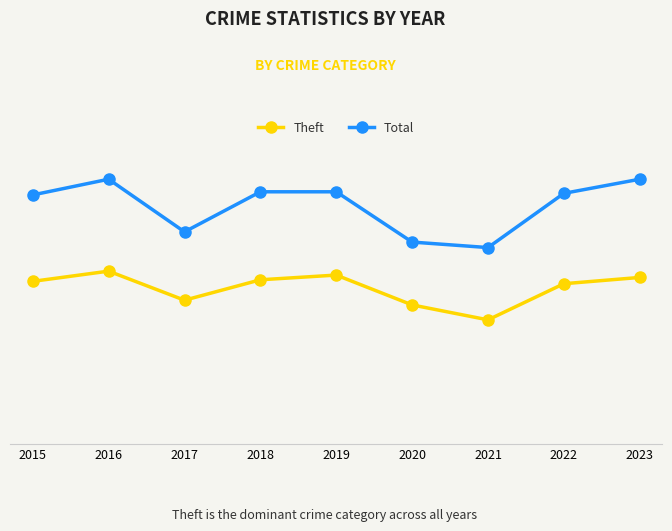

Rank the series by their maximum value, from highest to lowest.

Total, Theft